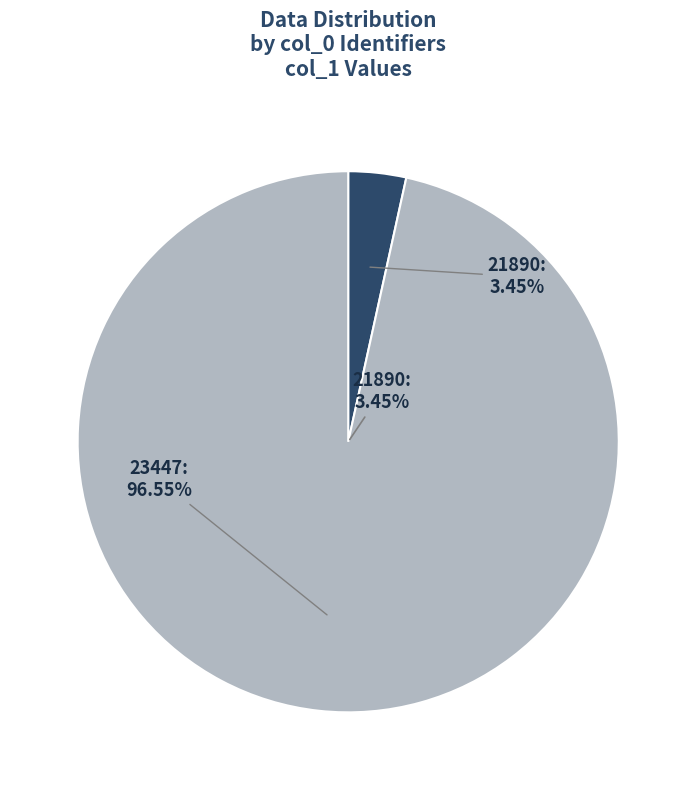

To the nearest percent, what is the combined percentage of 21890 and 23447?

100%